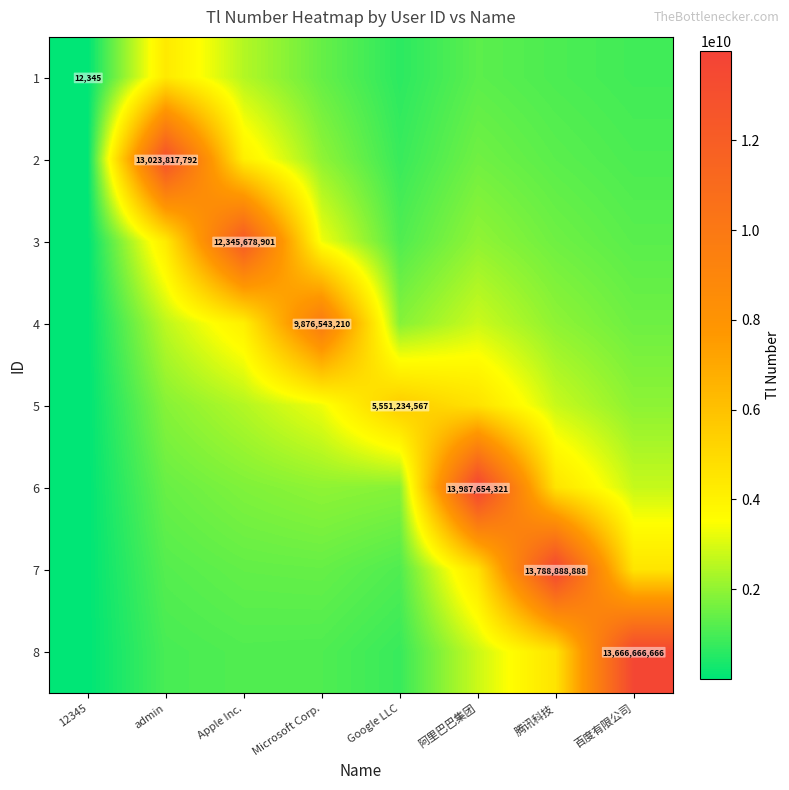

At which label is 2 closest to 6511910953?

Apple Inc.